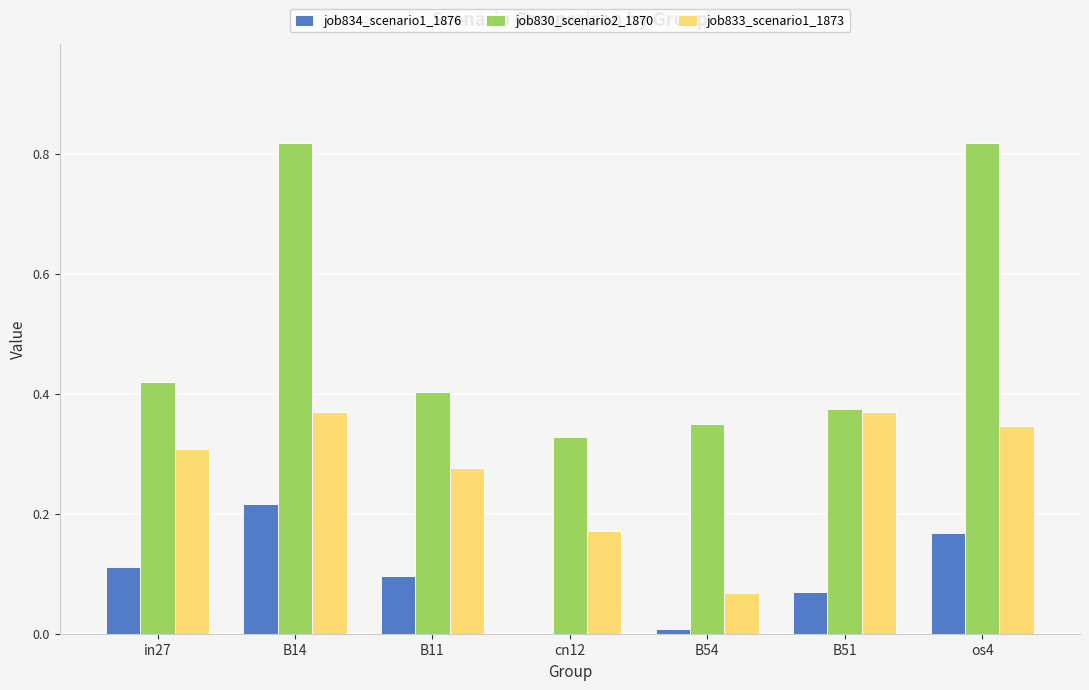

Which series changed the most between in27 and B54?

job833_scenario1_1873